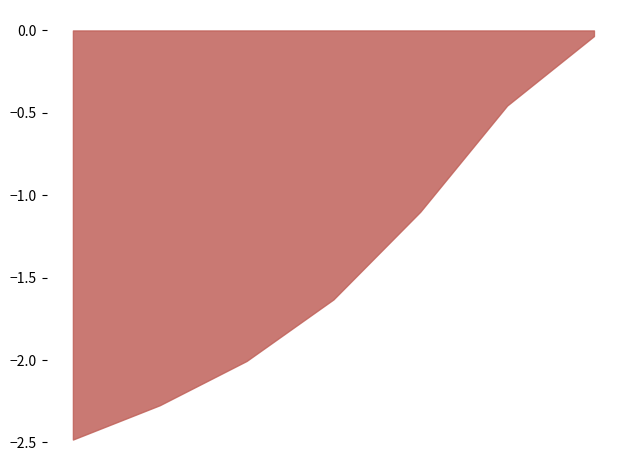

What is the smallest value displayed?

-2.5